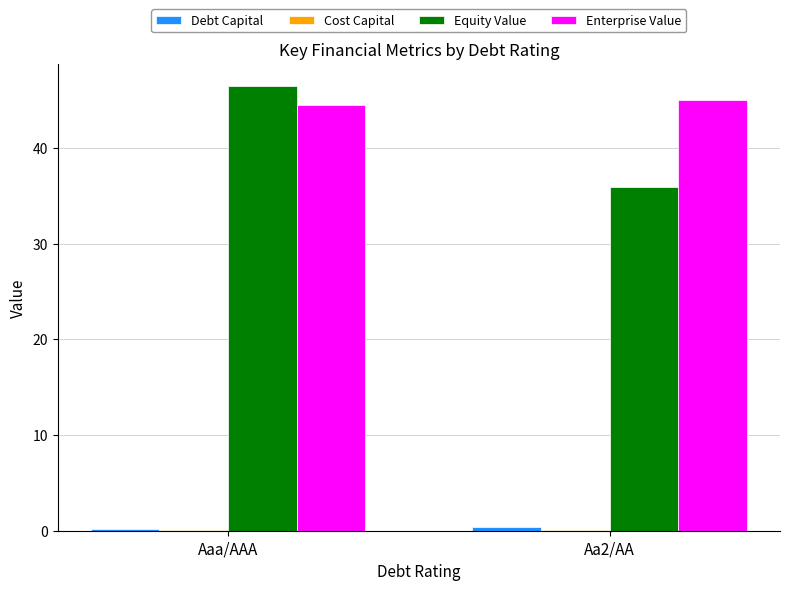

At which category is the sum across all series the highest?

Aaa/AAA